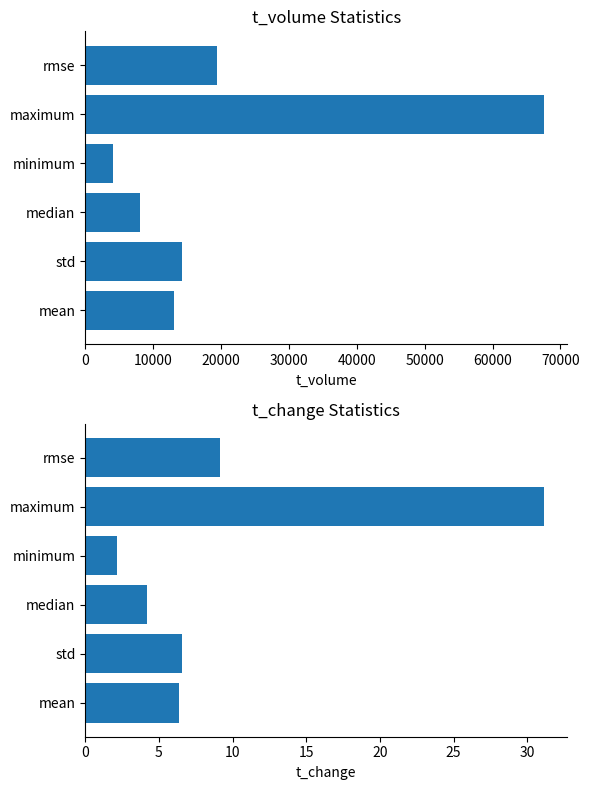

What is the average value of the t_volume series?

21100.7